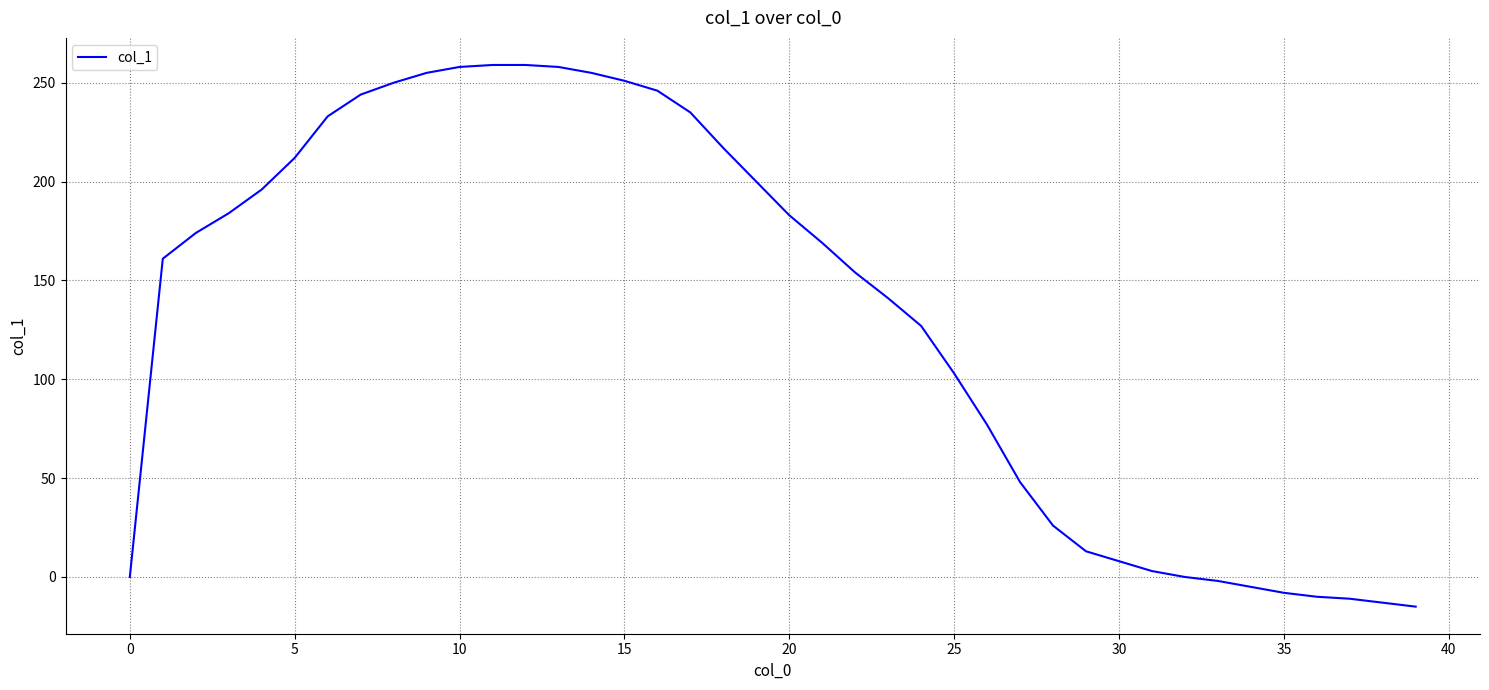

What is the greatest value displayed?

259